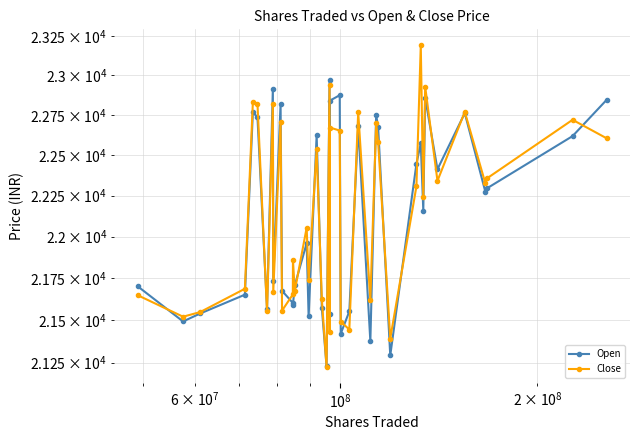

Which series has the largest total across all categories?

Close